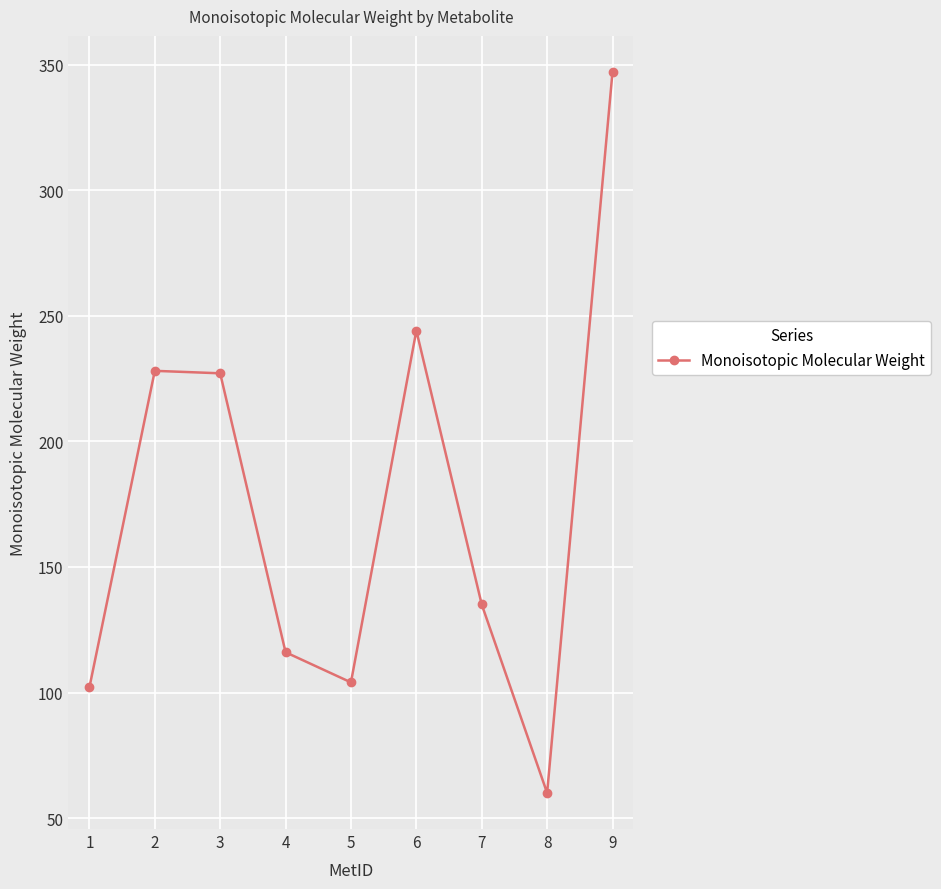

What is the average value?

173.7